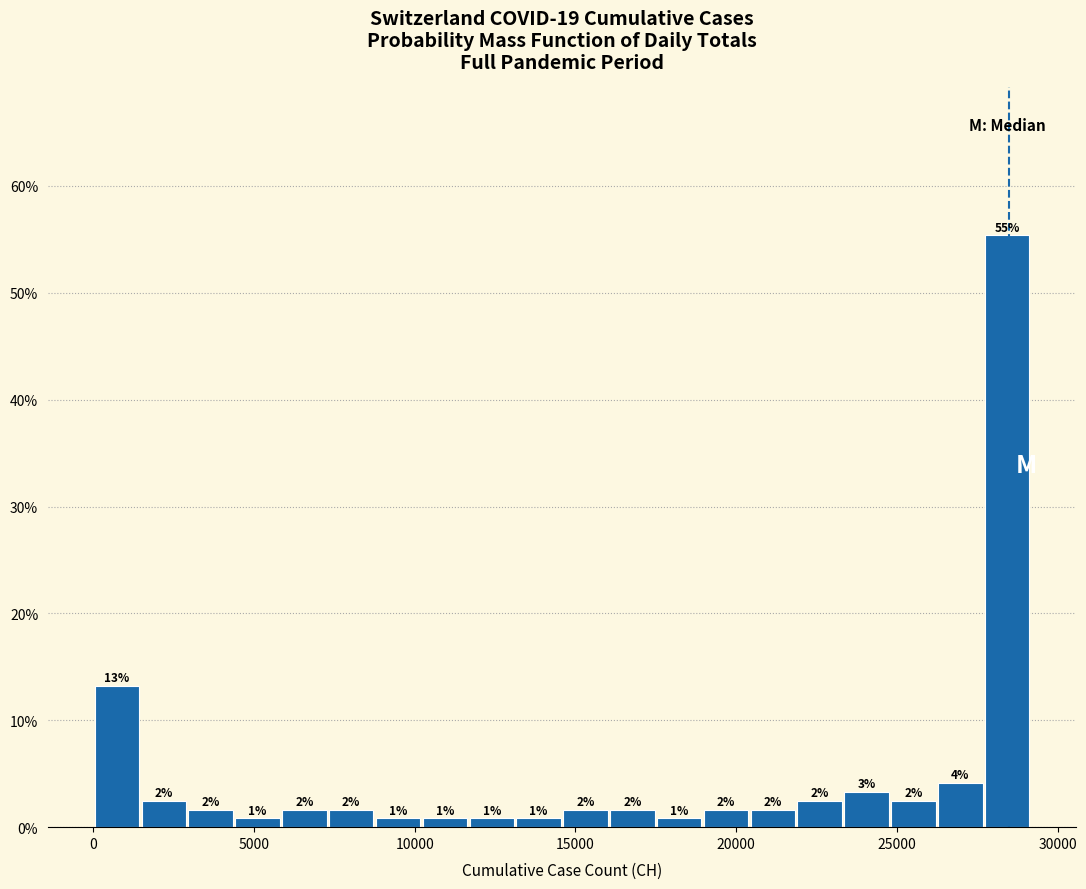

Read against the x-axis, roughly where is the centre of the tallest bar?

28500